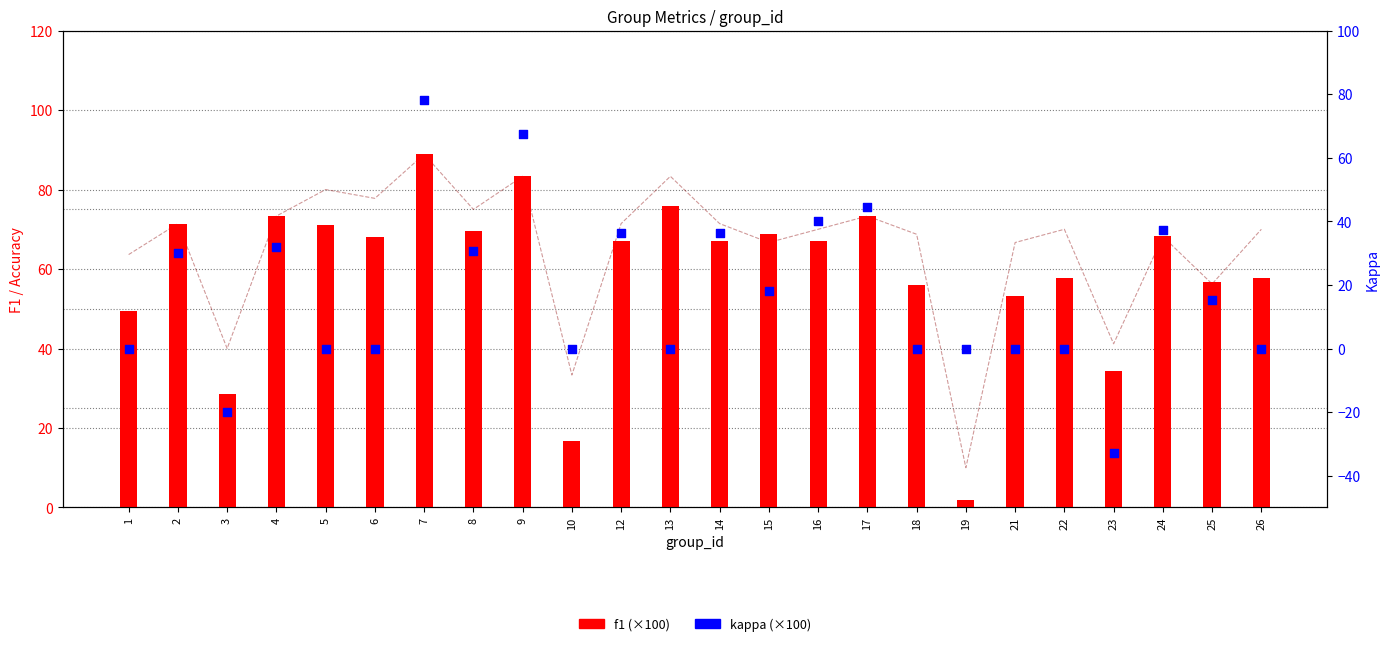

At how many categories does at least one series exceed 7?

24